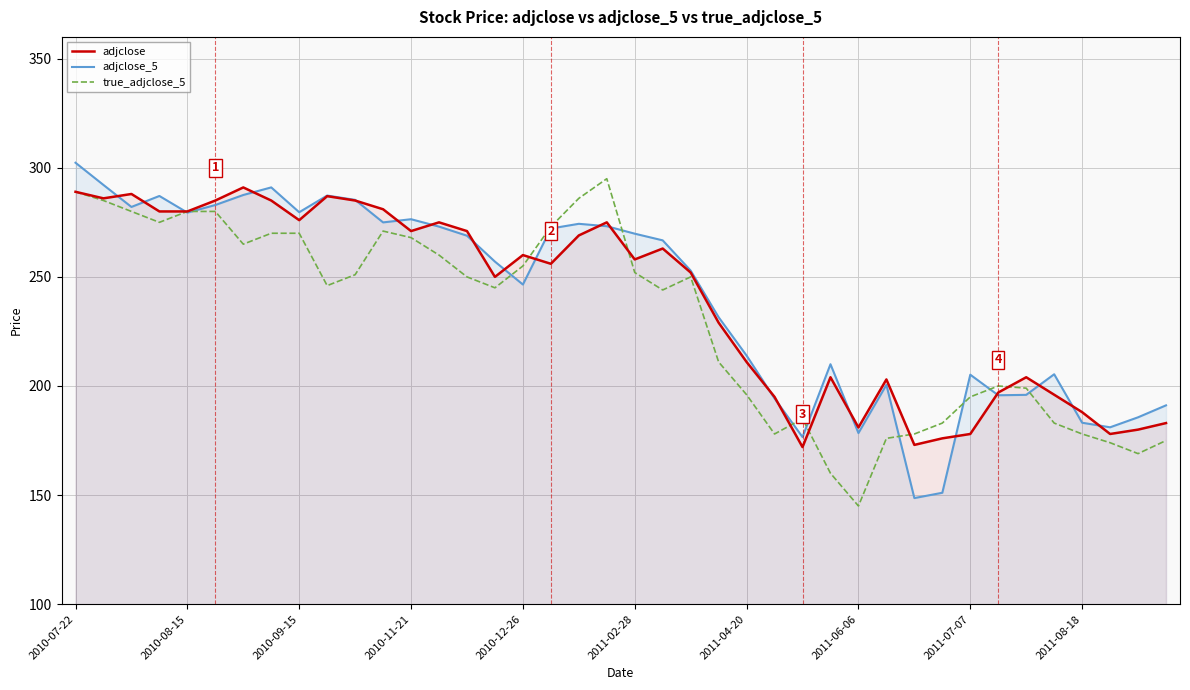

What is the difference between the maximum and minimum values in the true_adjclose_5 series?

150.0